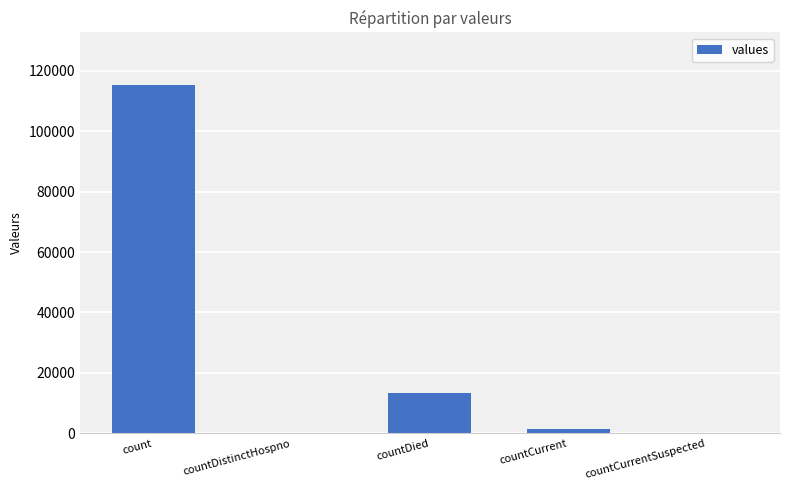

What is the sum of all values?

130105